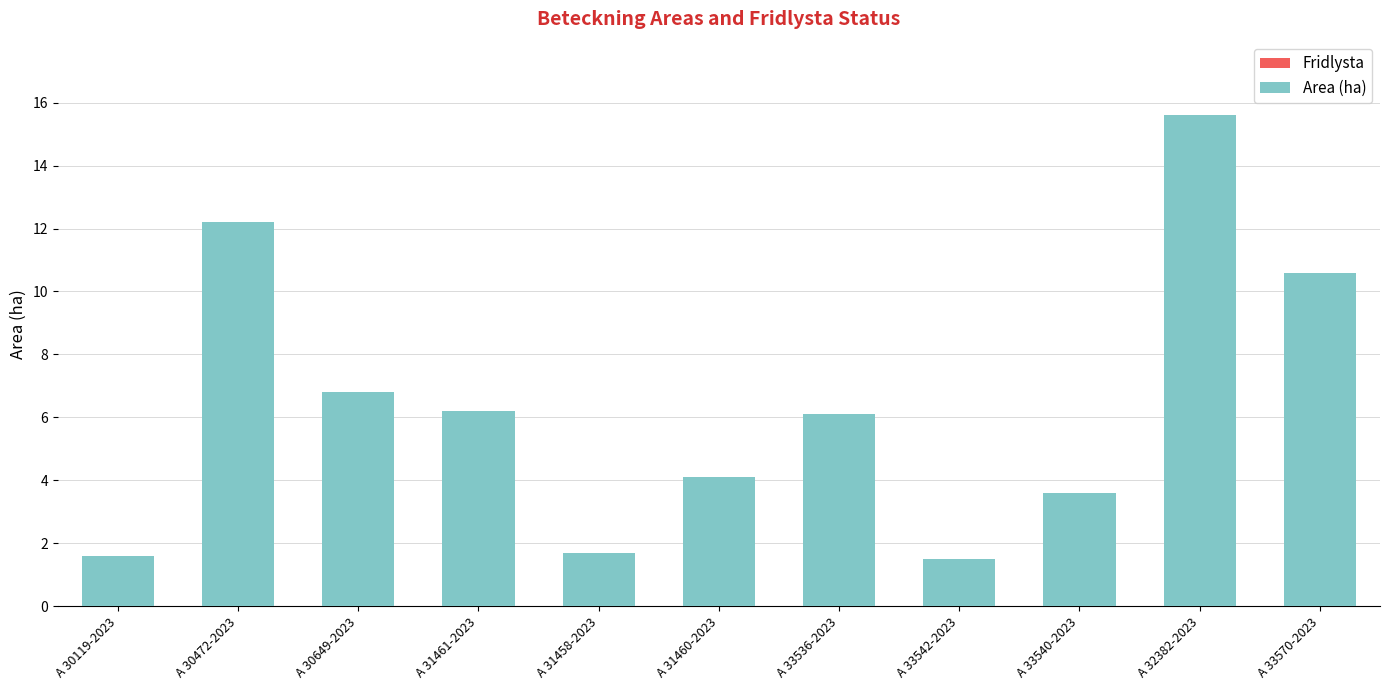

What is the label of the 2nd bar from the left?

A 30472-2023